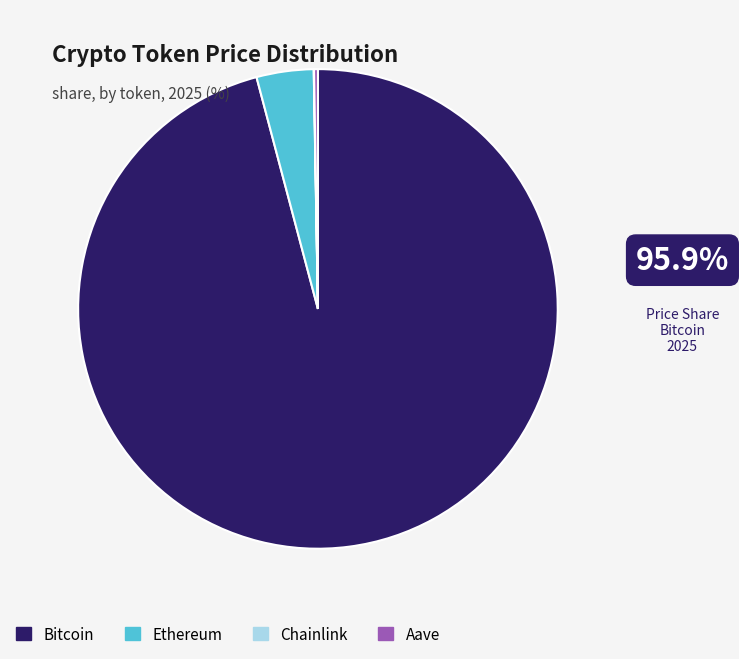

What is the largest slice in the pie chart?

Bitcoin